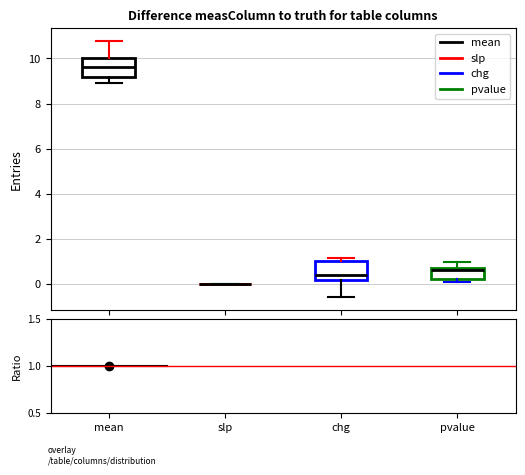

Reading left to right, transcribe this box plot: for each box, give where its median line is, the range the box spans, and where its two whiskers end, as read against the y-axis. The values are not printed on the chart, so give them approximately, as read against the axis.

mean: median 9.6, box 9.2 to 10.0, whiskers 9.0 to 10.8
slp: box collapsed to a line at 0.0, whiskers 0.0 to 0.0
chg: median 0.4, box 0.2 to 1.0, whiskers -0.6 to 1.2
pvalue: median 0.6, box 0.2 to 0.8, whiskers 0.2 (just below the box's lower edge) to 1.0